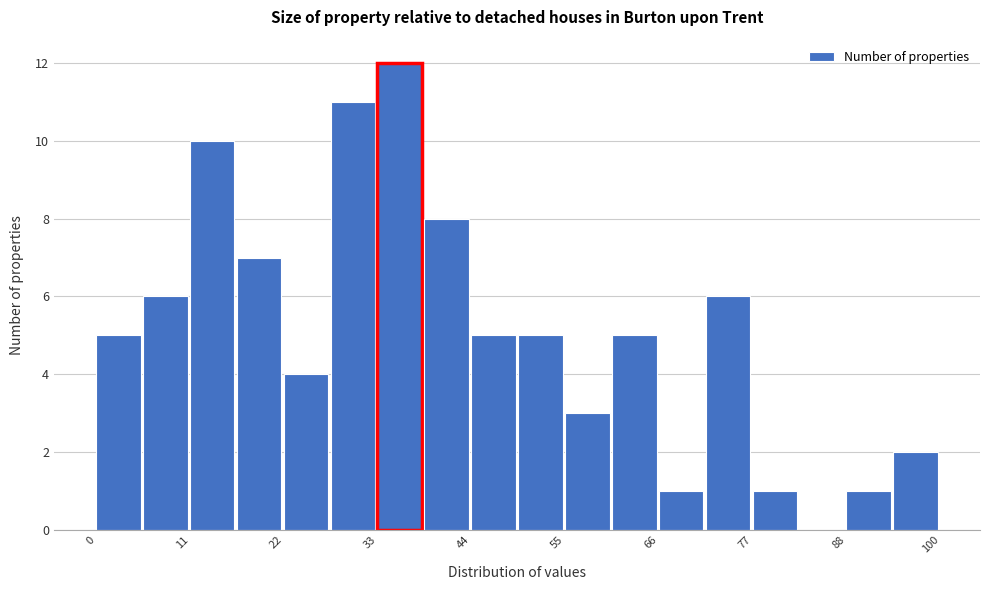

Read against the x-axis, roughly where is the centre of the tallest bar?

36